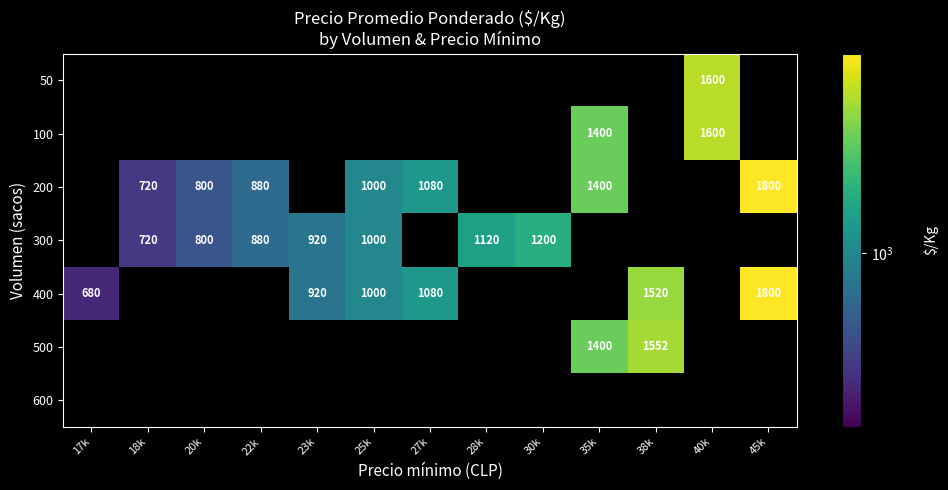

Is it true that 300 equals 800 at 20k?

True